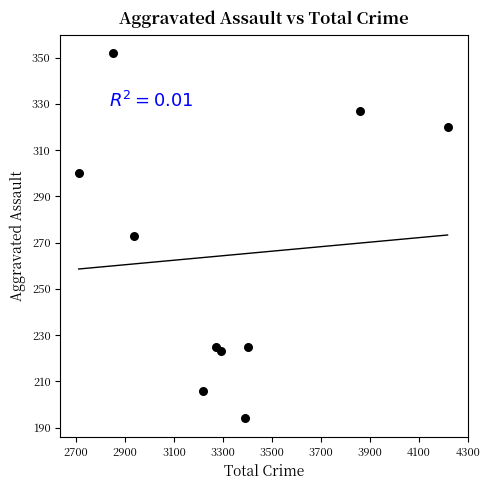

What is the average X value?

3316